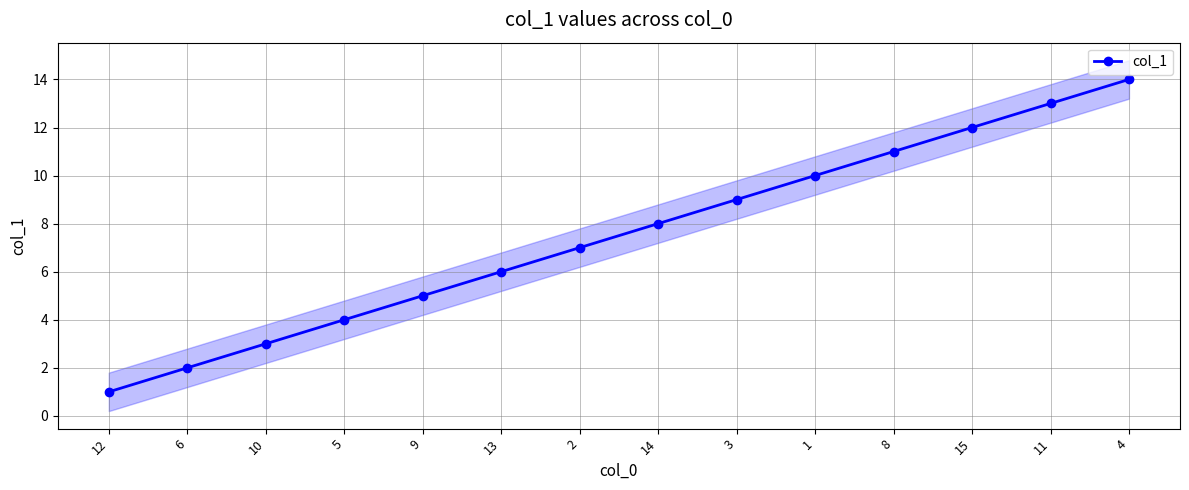

True or false: there are more than 2 points higher than both neighbors.

False